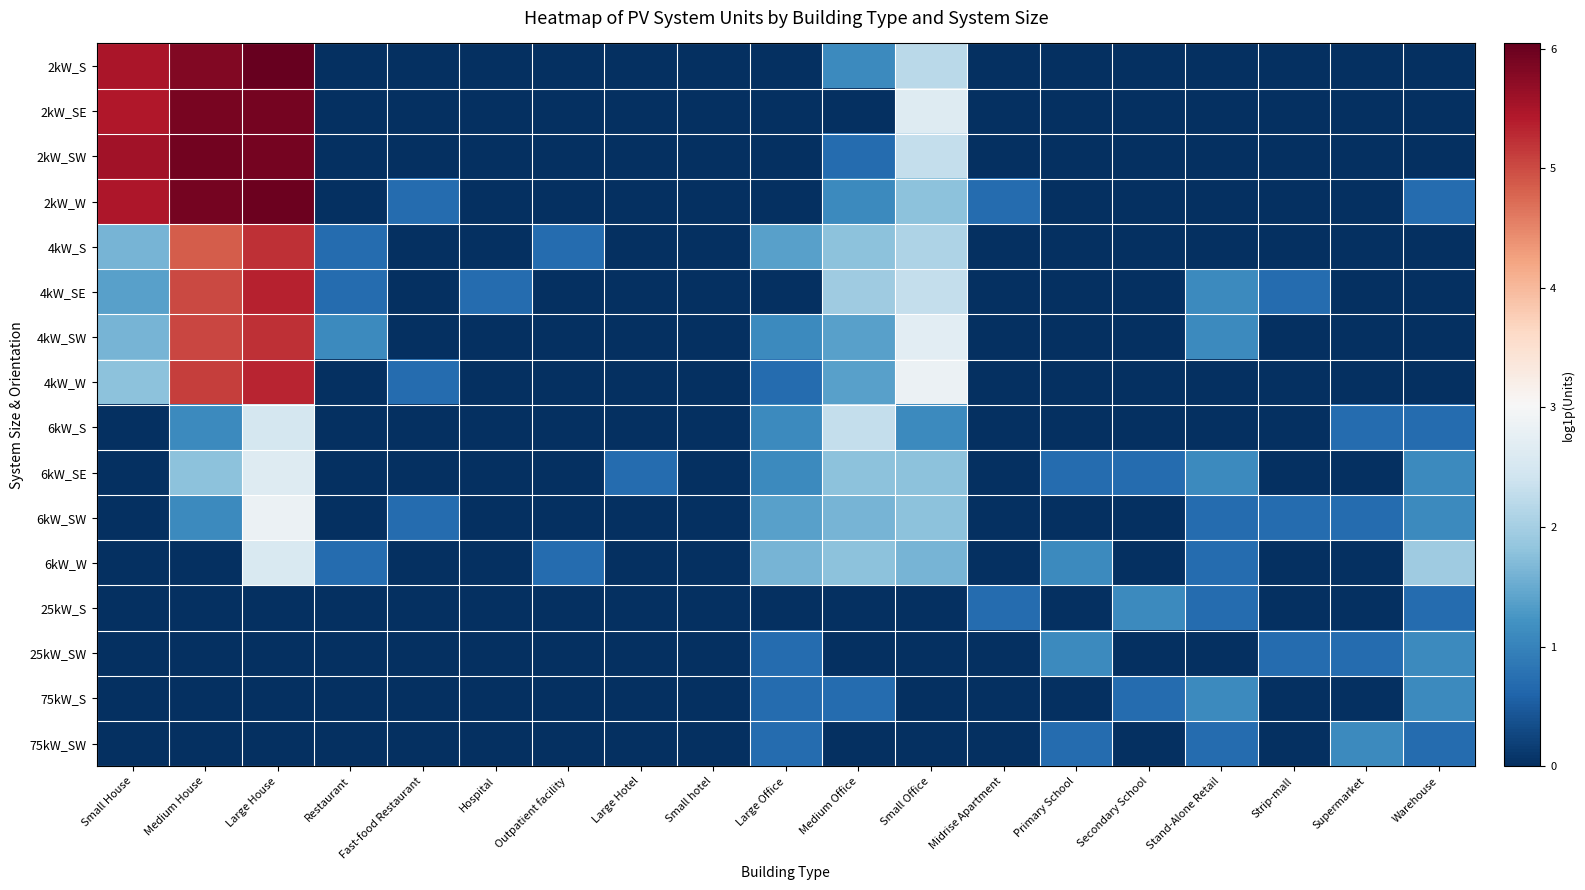

How many data points does each series have?

19